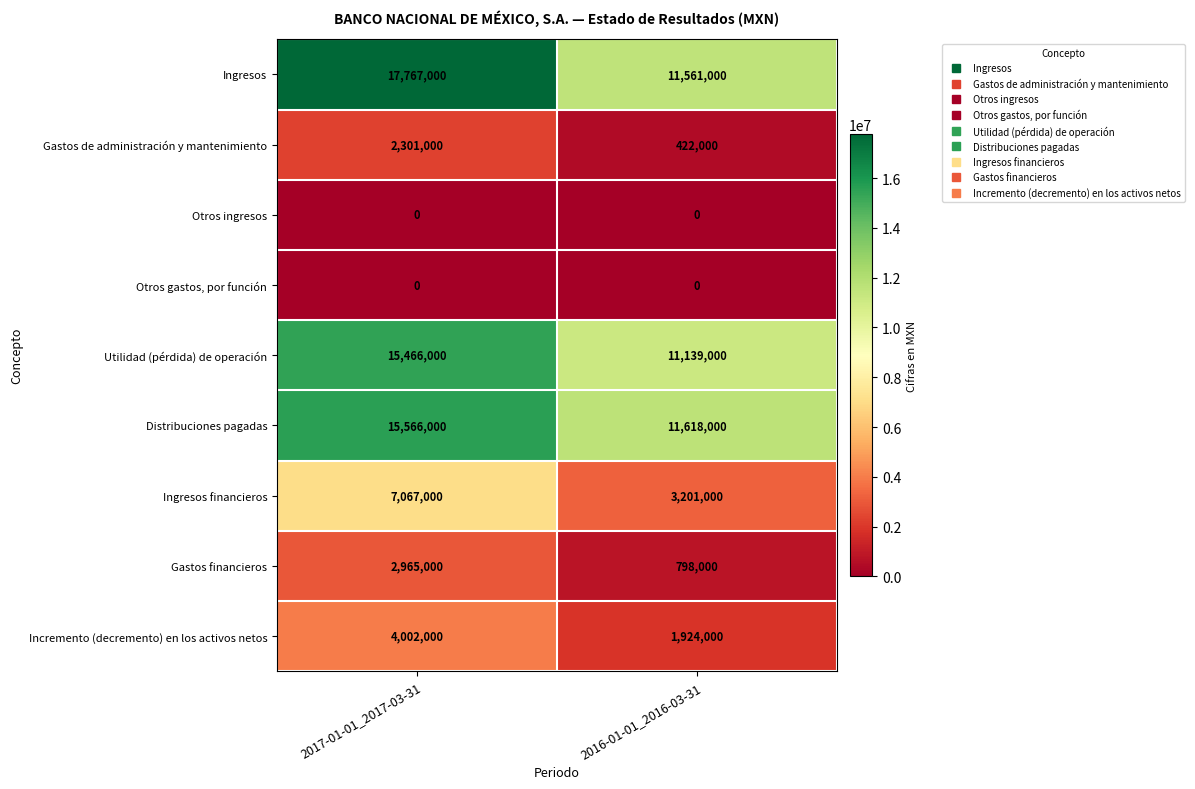

Reading left to right, list all the values displayed in this chart.

Ingresos: 2017-01-01_2017-03-31=17767000	2016-01-01_2016-03-31=11561000
Gastos de administración y mantenimiento: 2017-01-01_2017-03-31=2301000	2016-01-01_2016-03-31=422000
Otros ingresos: 2017-01-01_2017-03-31=0	2016-01-01_2016-03-31=0
Otros gastos, por función: 2017-01-01_2017-03-31=0	2016-01-01_2016-03-31=0
Utilidad (pérdida) de operación: 2017-01-01_2017-03-31=15466000	2016-01-01_2016-03-31=11139000
Distribuciones pagadas: 2017-01-01_2017-03-31=15566000	2016-01-01_2016-03-31=11618000
Ingresos financieros: 2017-01-01_2017-03-31=7067000	2016-01-01_2016-03-31=3201000
Gastos financieros: 2017-01-01_2017-03-31=2965000	2016-01-01_2016-03-31=798000
Incremento (decremento) en los activos netos: 2017-01-01_2017-03-31=4002000	2016-01-01_2016-03-31=1924000